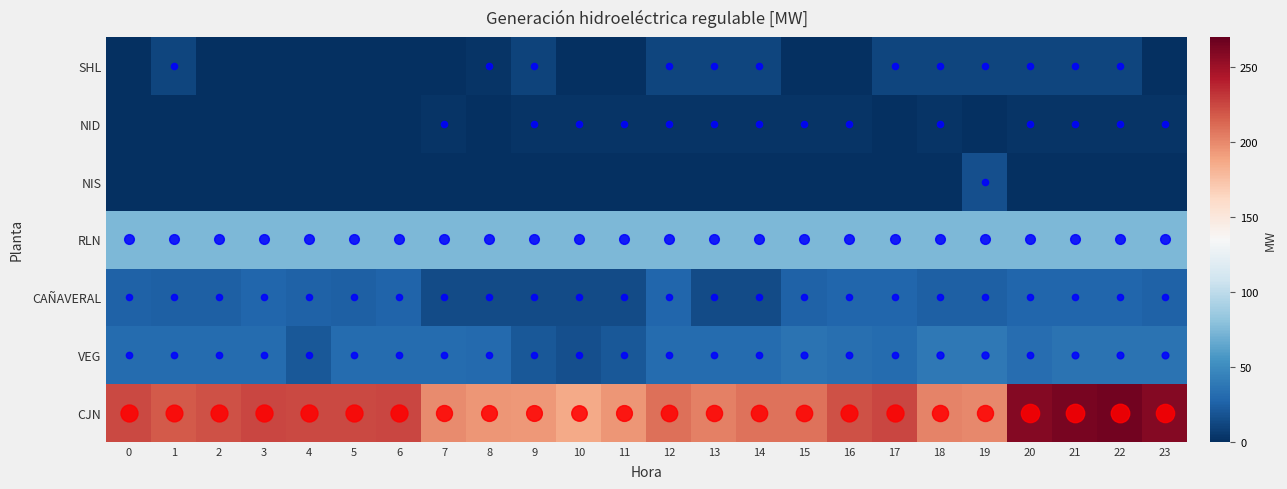

What is the total value across all series at 9?

315.4